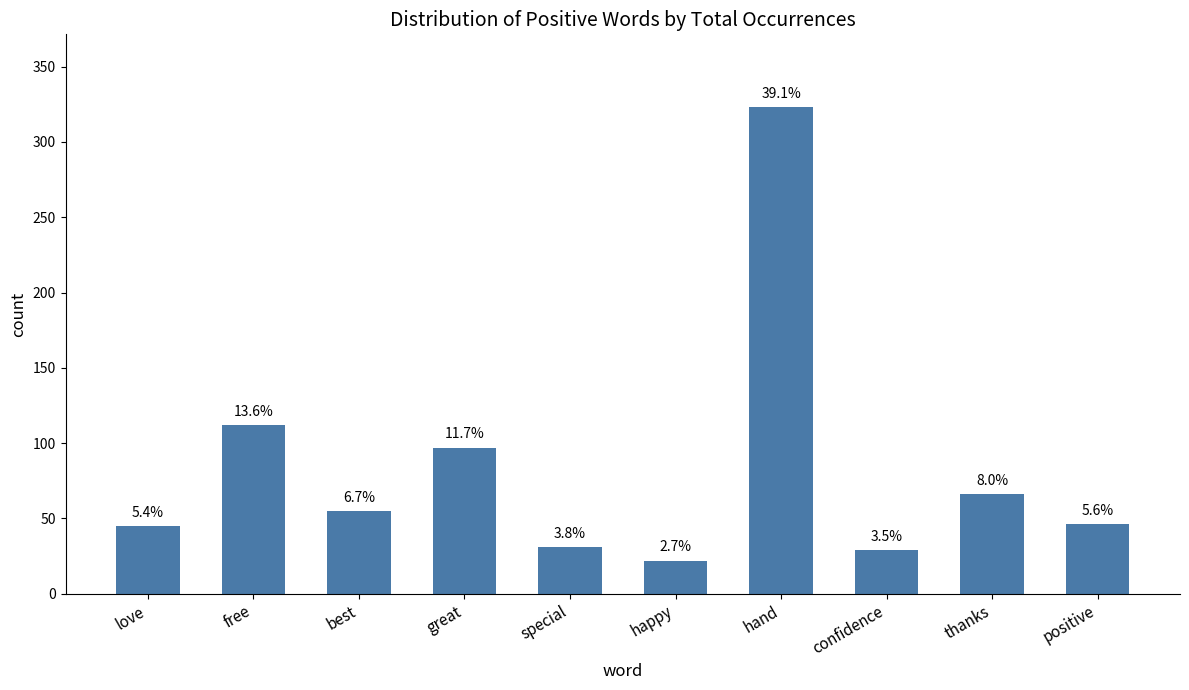

Rank the categories by value from lowest to highest.

happy, confidence, special, love, positive, best, thanks, great, free, hand